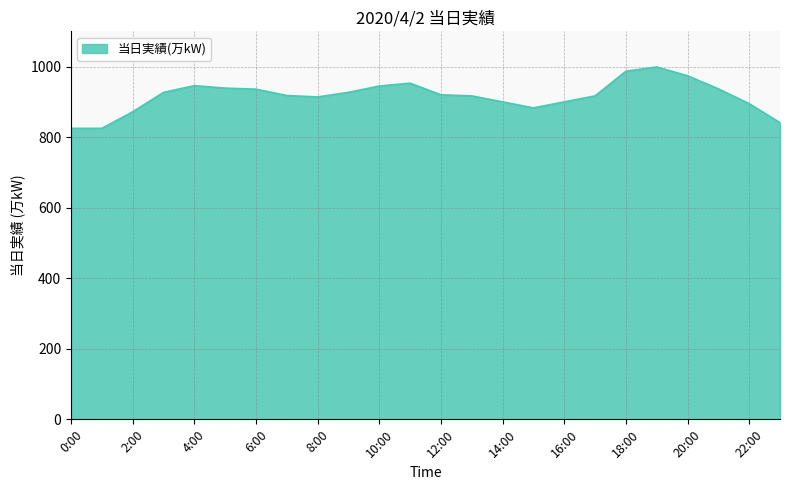

What is the difference between the maximum and minimum values?

174